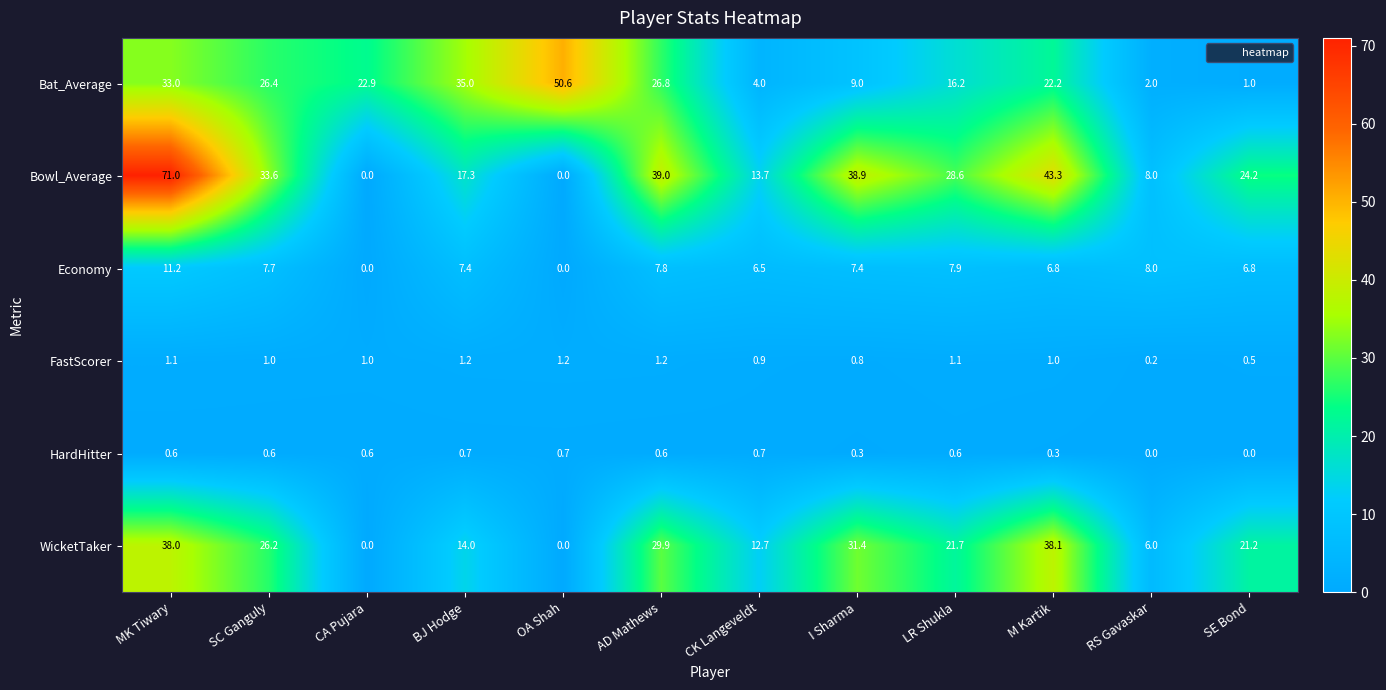

Rank the series by their maximum value, from highest to lowest.

Bowl_Average, Bat_Average, WicketTaker, Economy, FastScorer, HardHitter